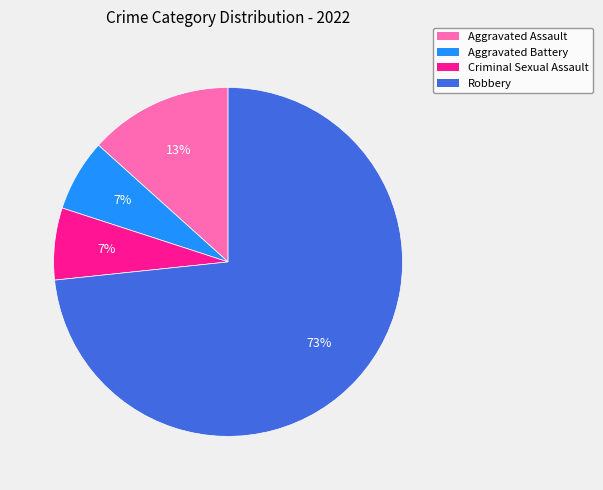

Is it true that Criminal Sexual Assault is 7% of the pie?

True